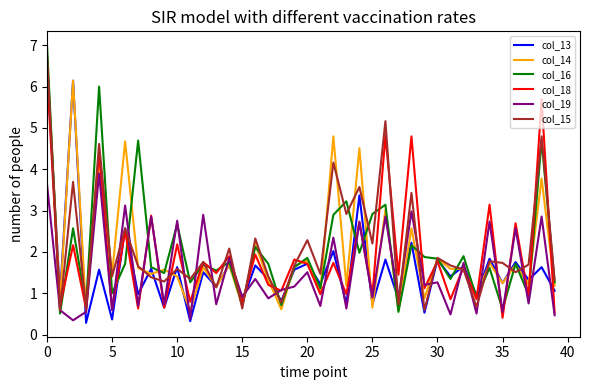

Which series has the largest total across all categories?

col_15